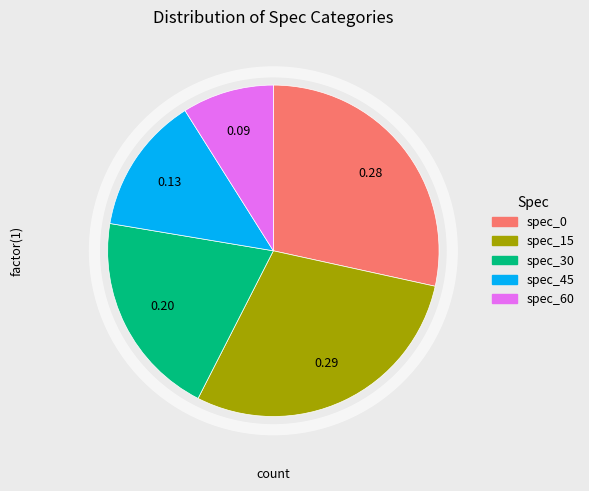

Is there any slice that represents more than half of the pie?

No